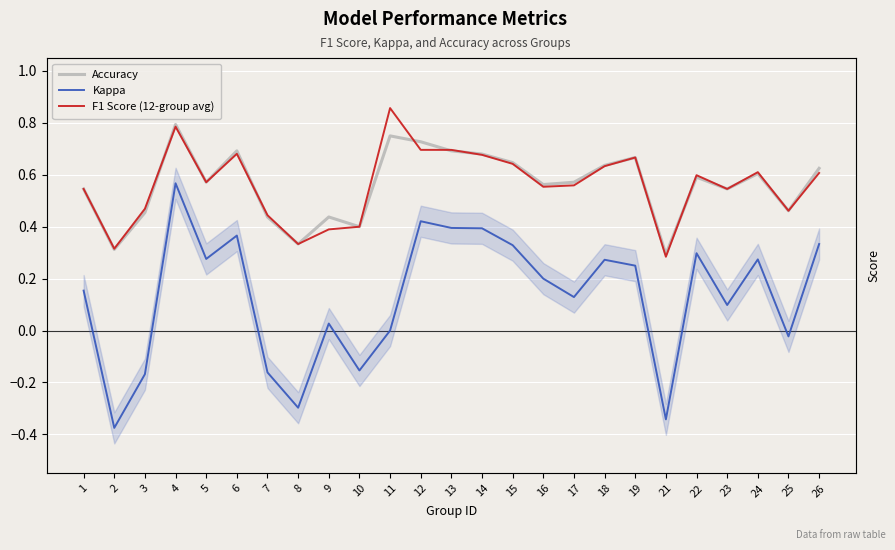

True or false: Kappa has more than 0 interior local peaks.

True